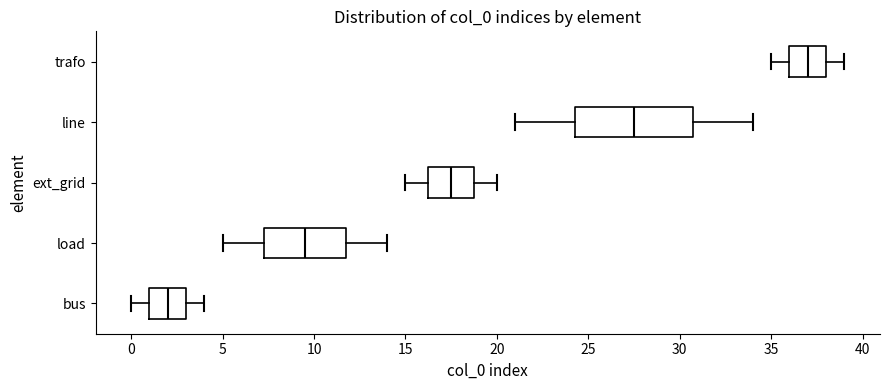

Comparing the boxes themselves (not the whiskers), which one is the widest?

line